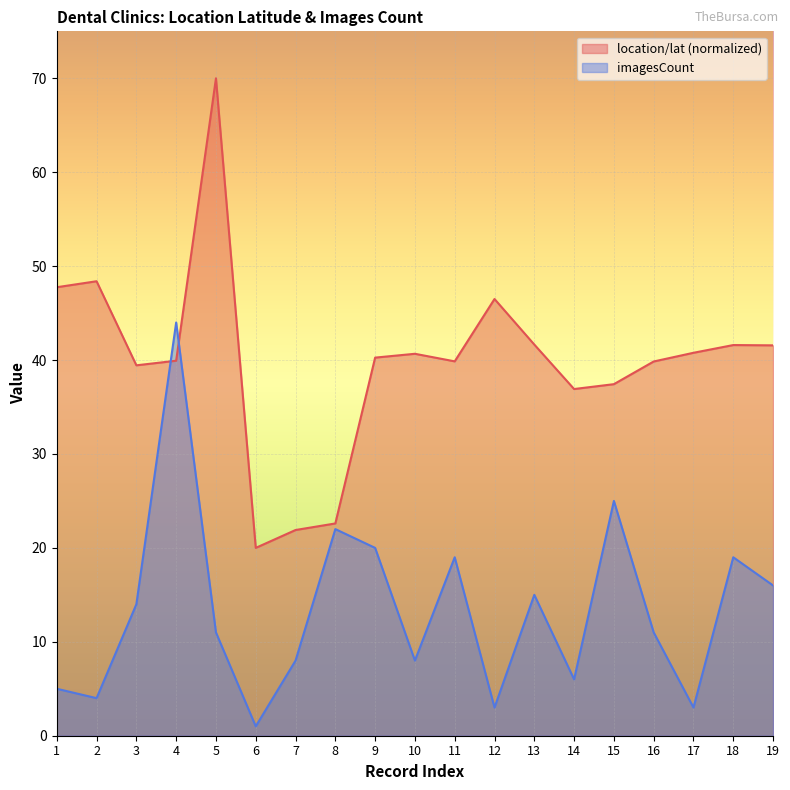

True or false: imagesCount has a value of 3.0 at 17.

True